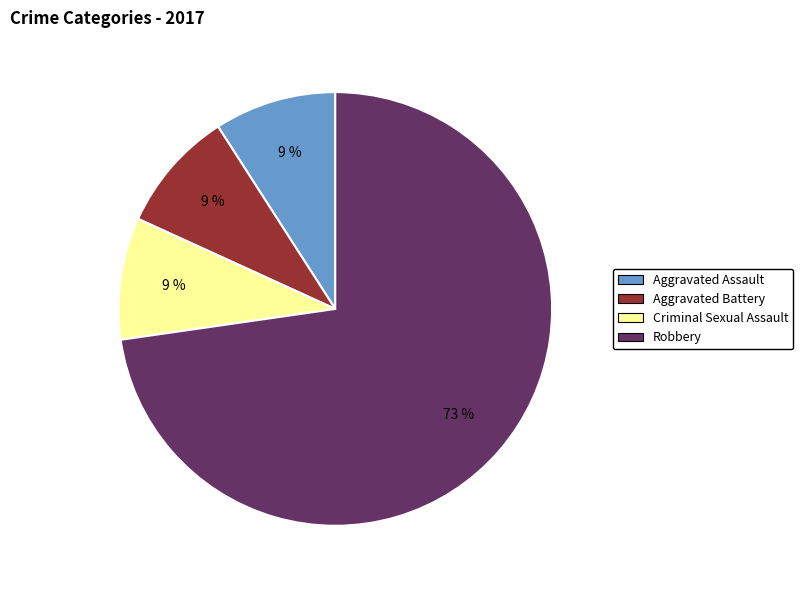

How many segments does this pie chart have?

4